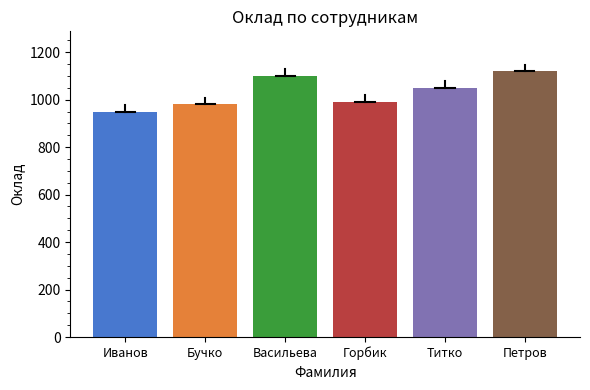

Reading left to right, transcribe all the data shown in this chart.

950	980	1100	990	1050	1120